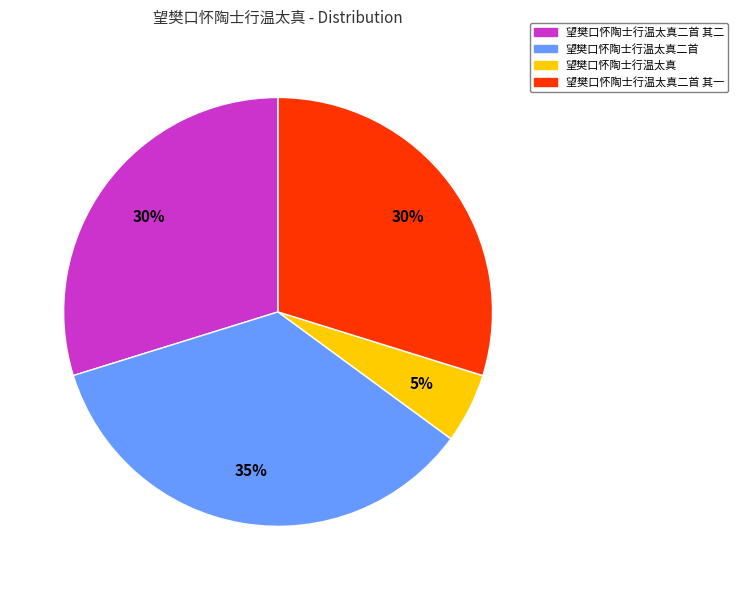

To the nearest percent, what is the average slice percentage?

25%